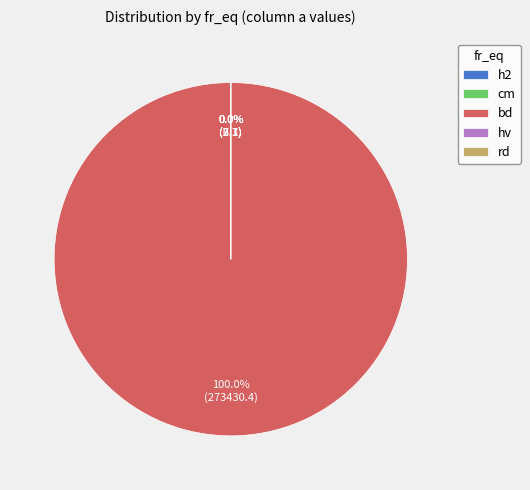

Rank the categories by value from lowest to highest.

rd, h2, cm, hv, bd